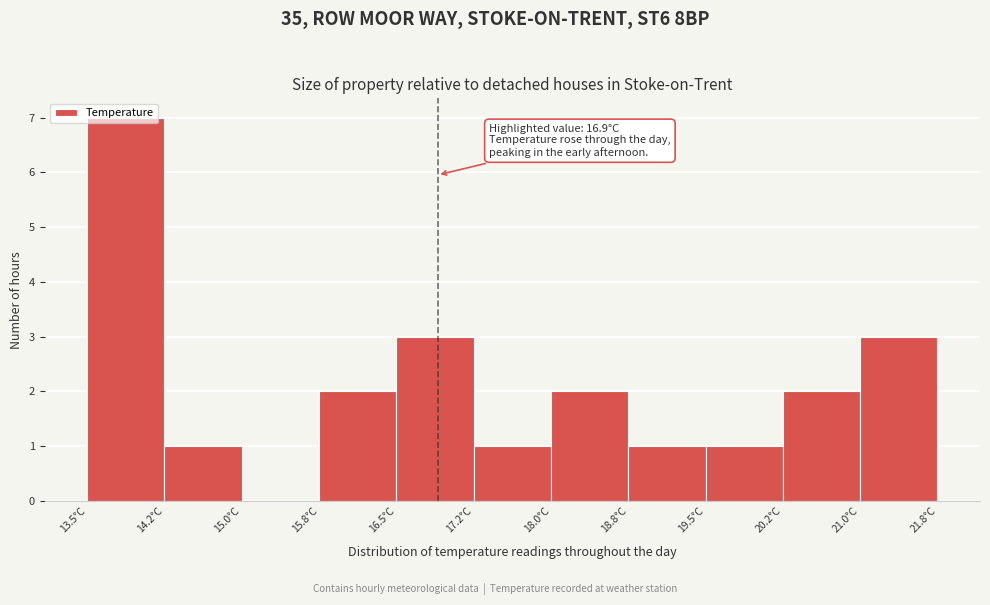

Which range on the x-axis has the tallest bar?

13.50 to 14.25